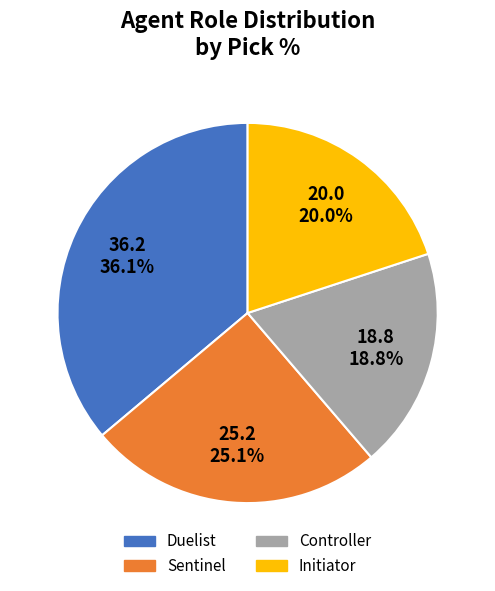

What is the smallest slice in the pie chart?

Controller